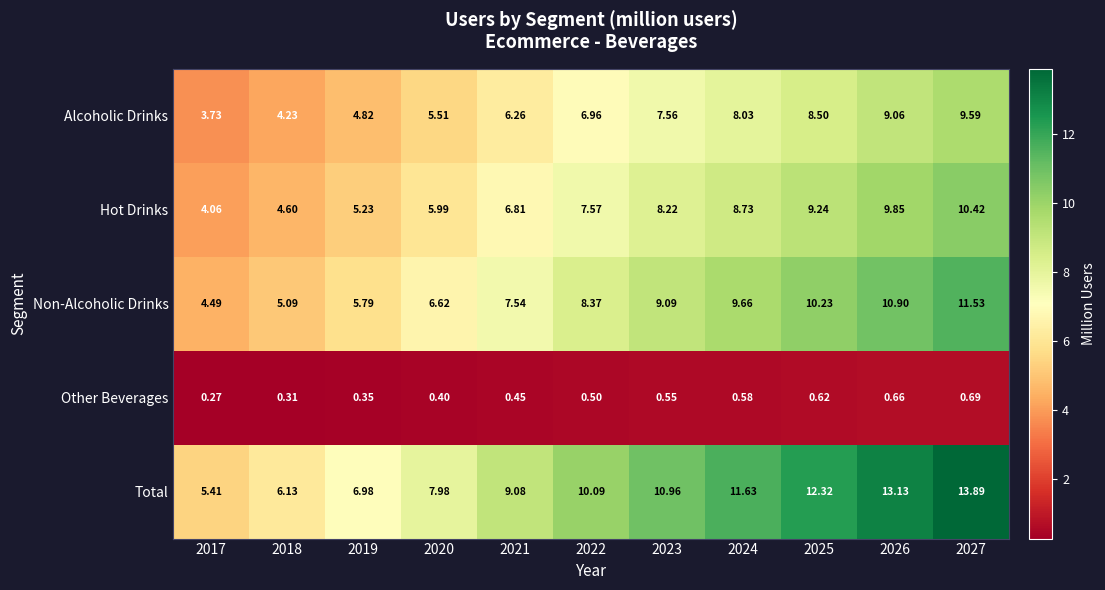

At 2026, list the series in order from largest to smallest.

Total, Non-Alcoholic Drinks, Hot Drinks, Alcoholic Drinks, Other Beverages